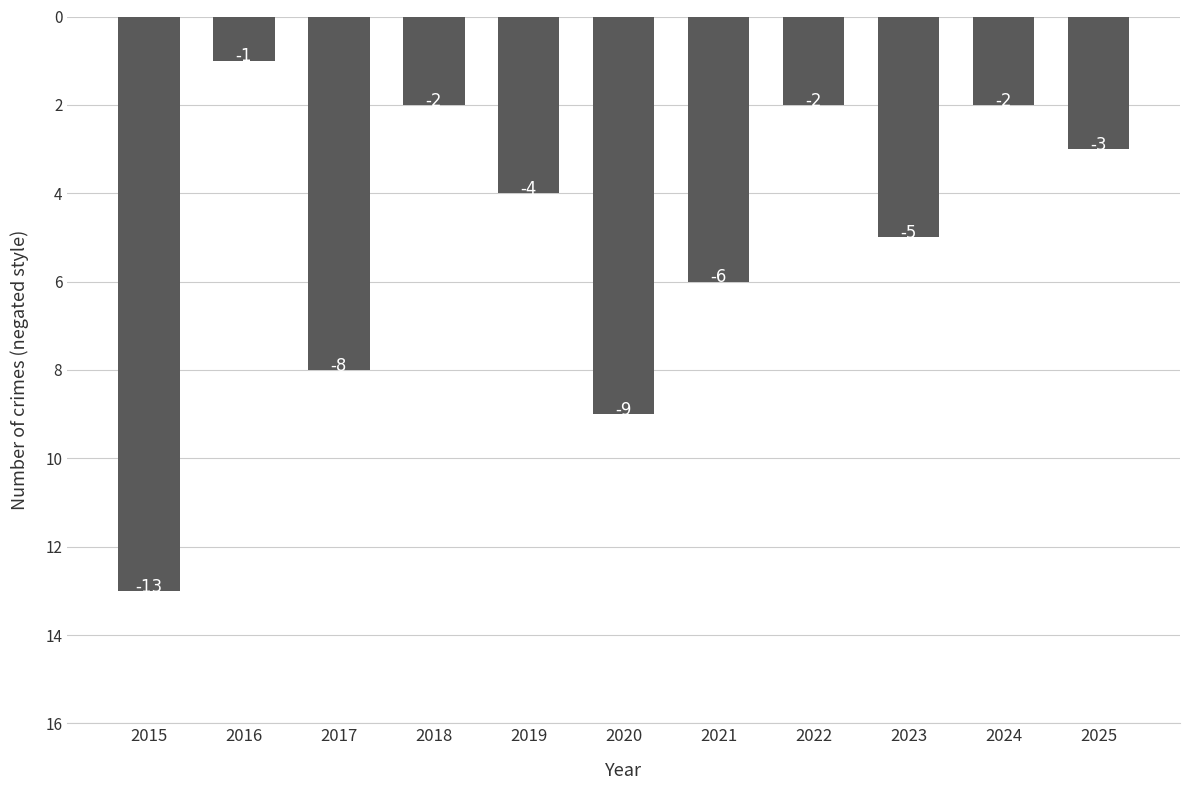

Are the bars horizontal?

No